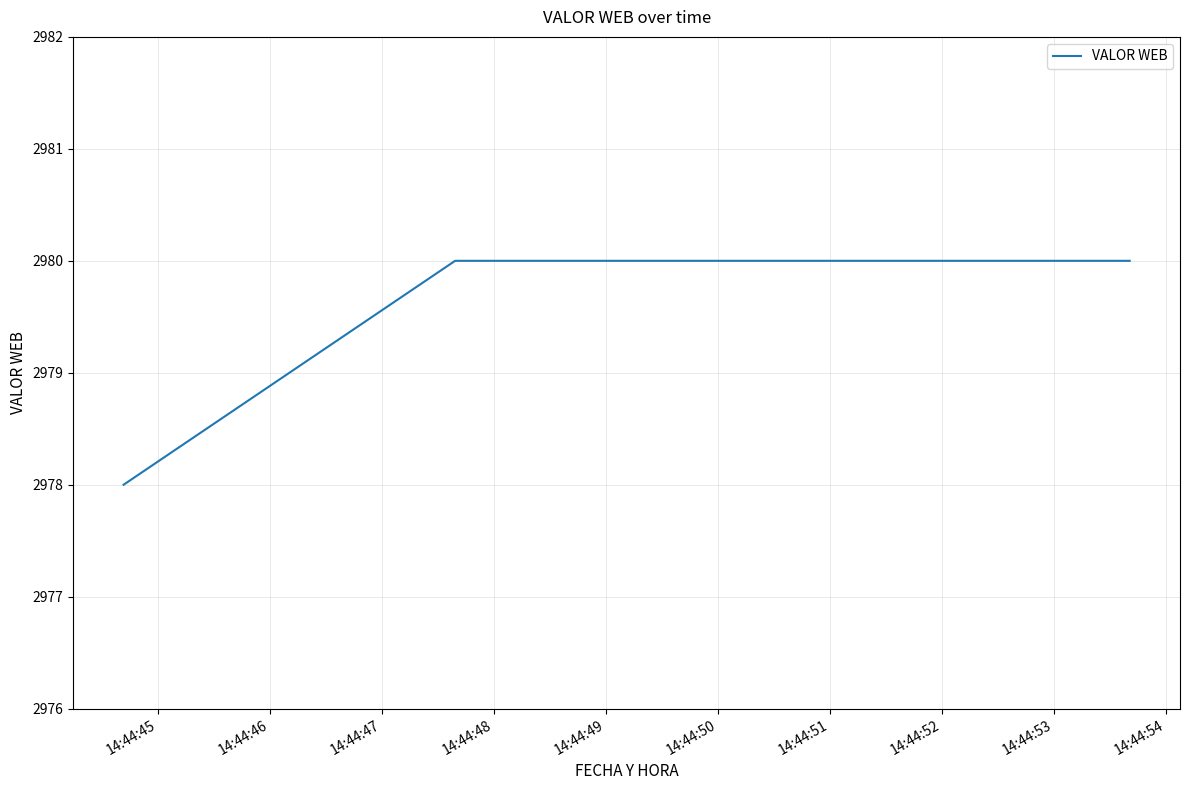

Does the chart display data point markers on the line(s)?

No